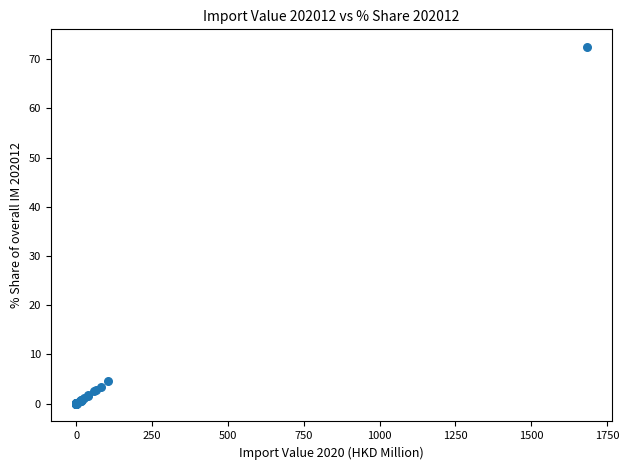

What Y value in the scatter plot is closest to 36?

4.6